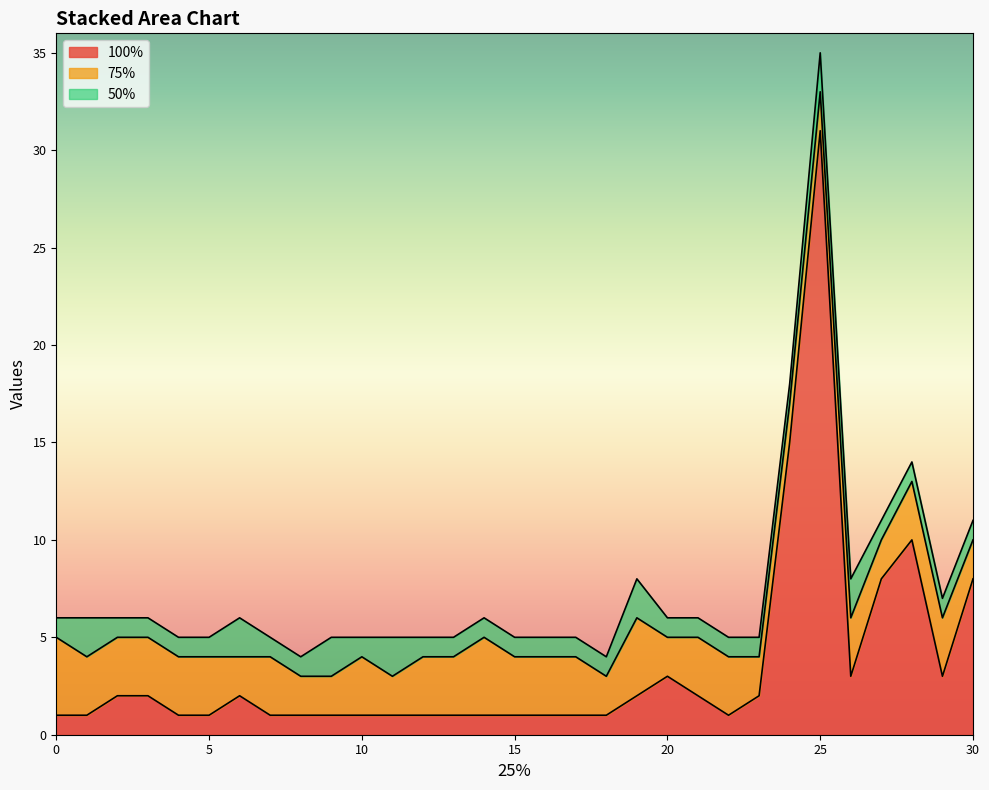

What is the value of the 75% point at the 29th from the left?

3